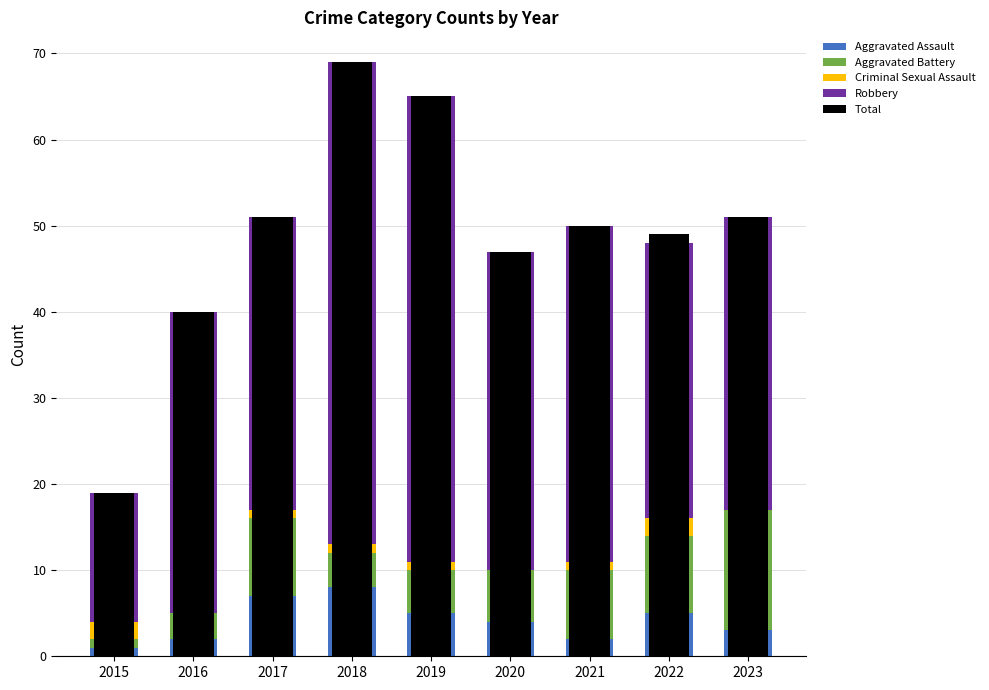

Which label corresponds to the smallest value in the chart?

2016